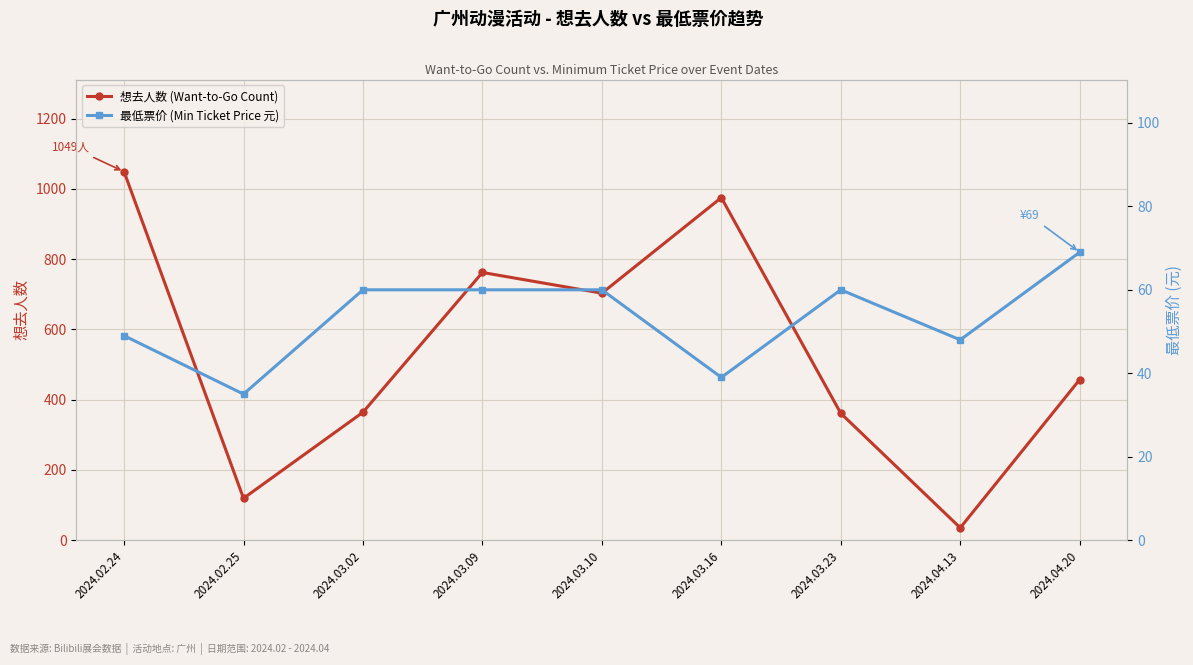

What is the average value of the 想去人数 (Want-to-Go Count) series?

536